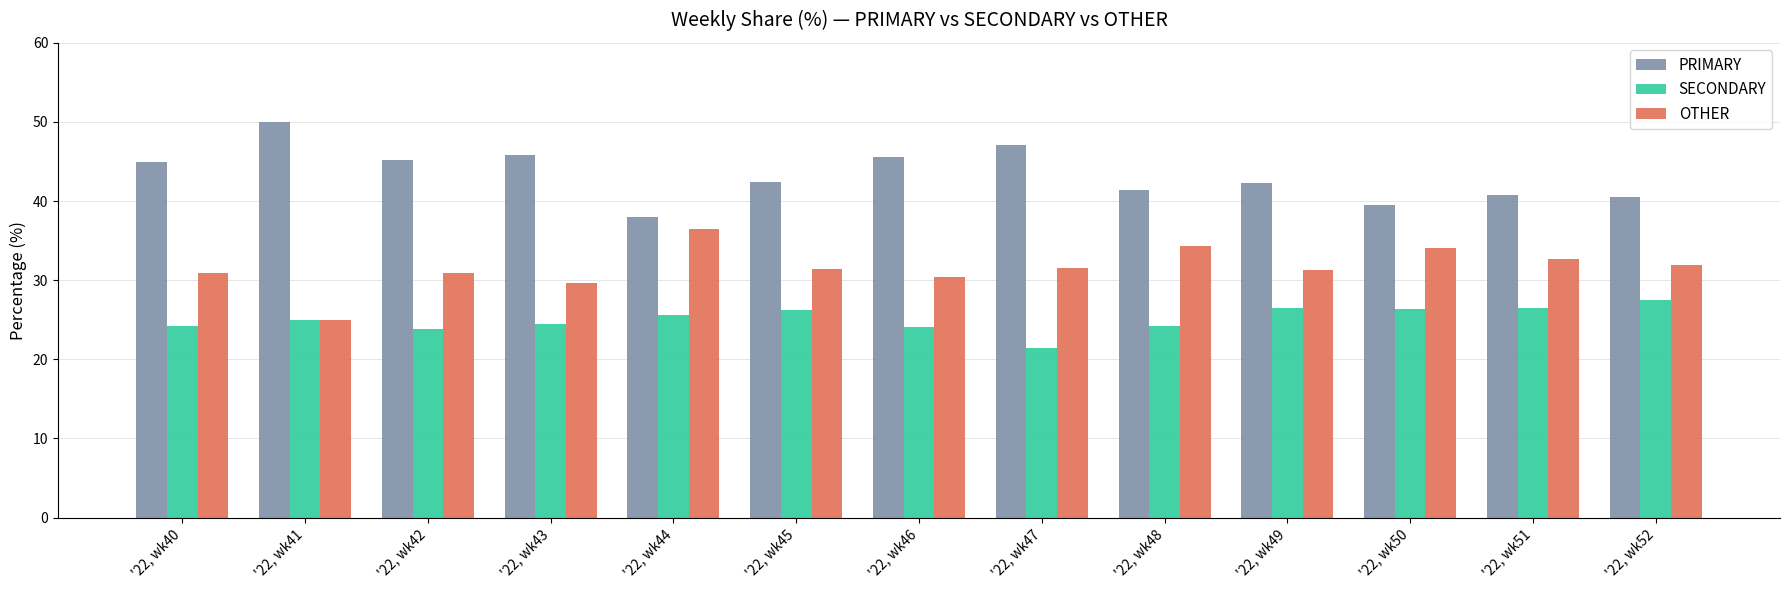

What value does the OTHER series have at '22, wk47?

31.5